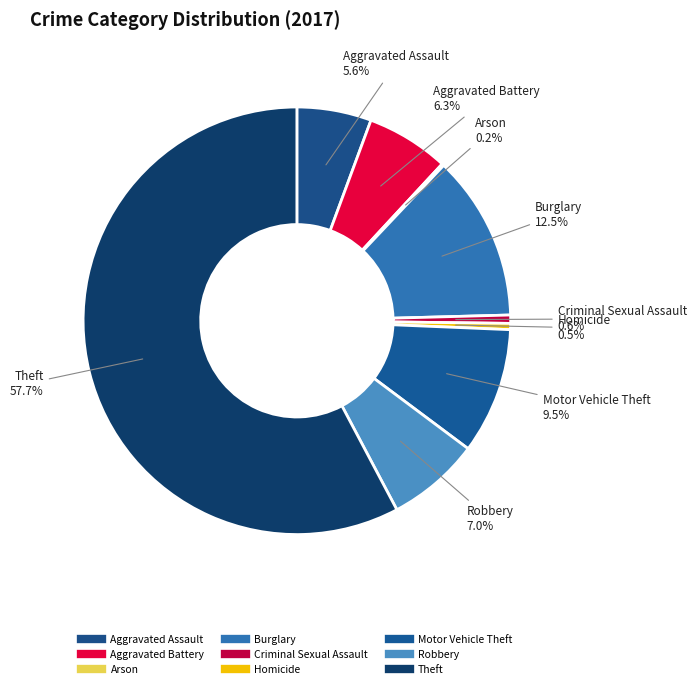

Which slice is the largest?

Theft